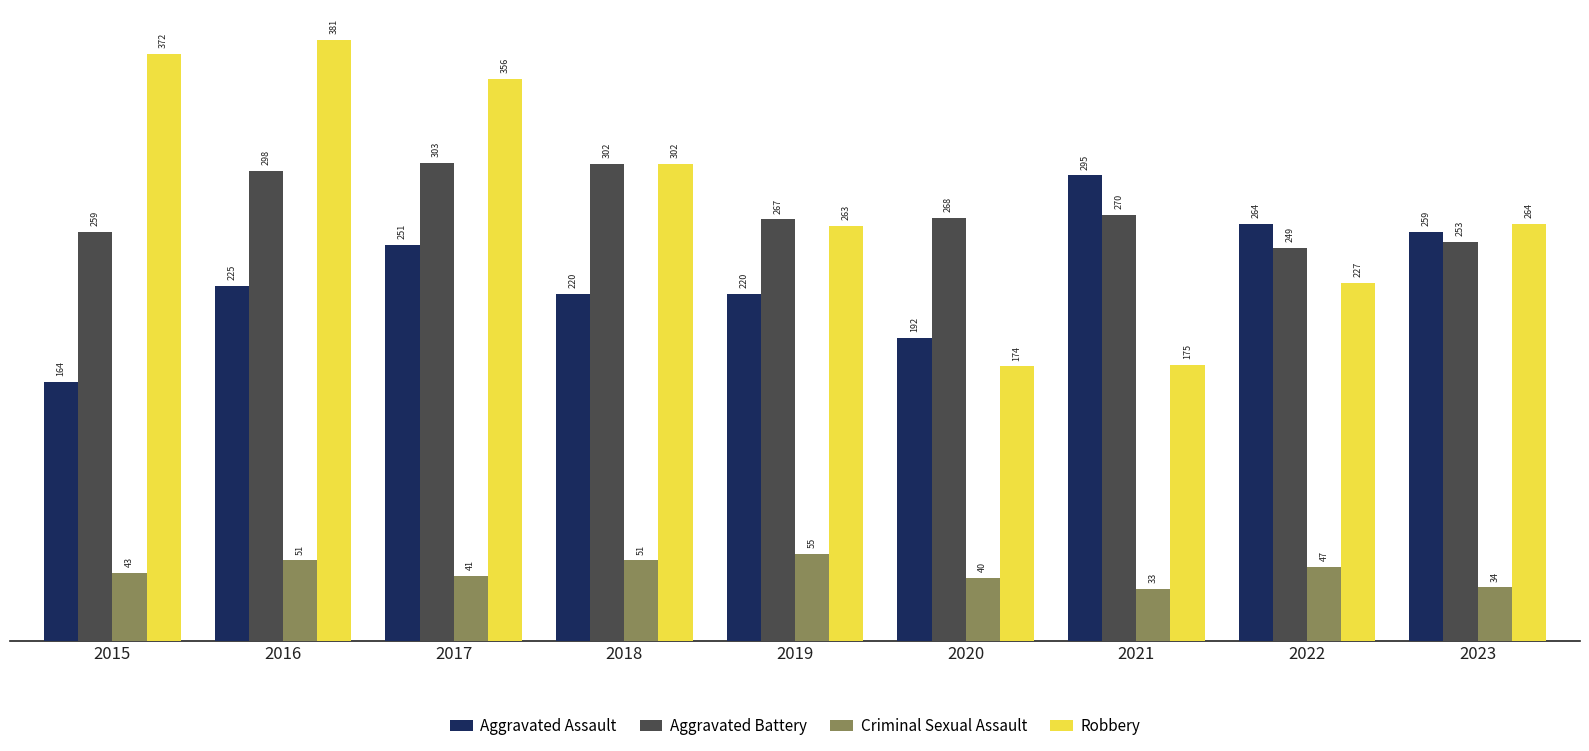

Is it true that Robbery equals 227 at 2022?

True